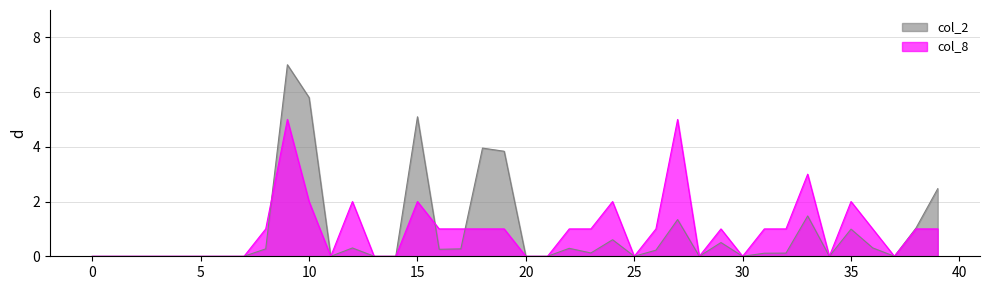

Is it true that col_8 equals 2.9 at 0?

False